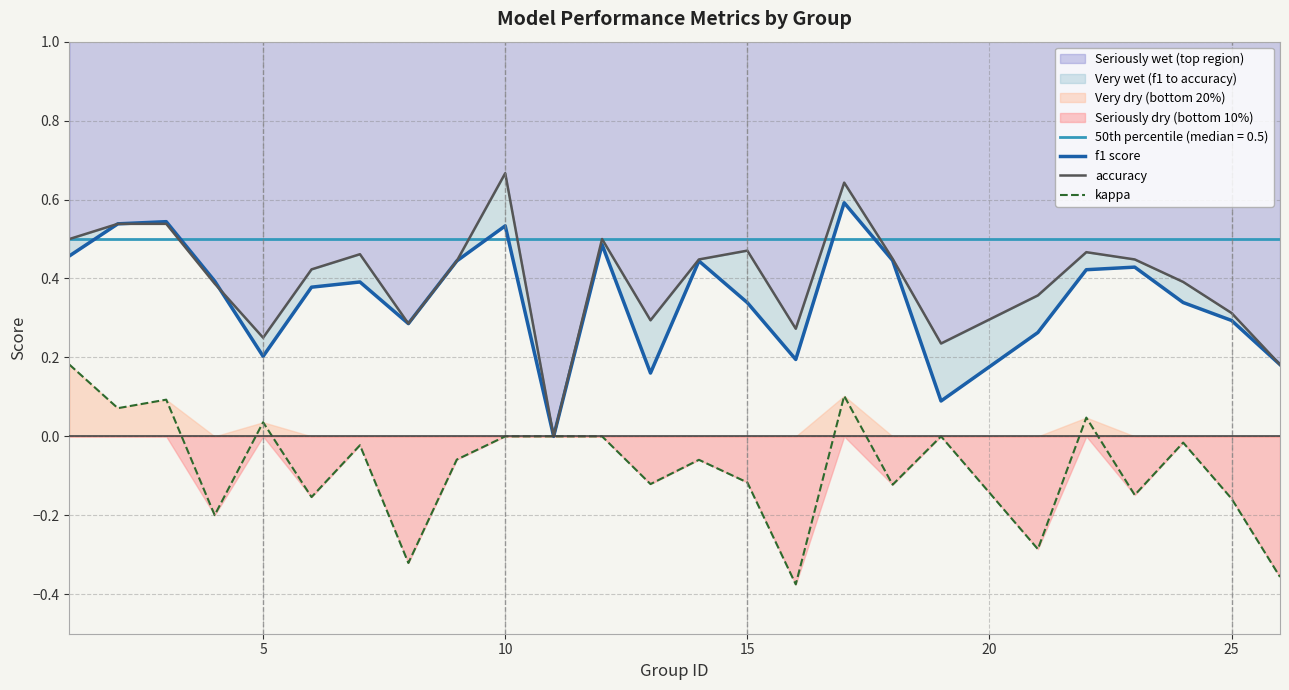

Does the chart display data point markers on the line(s)?

No